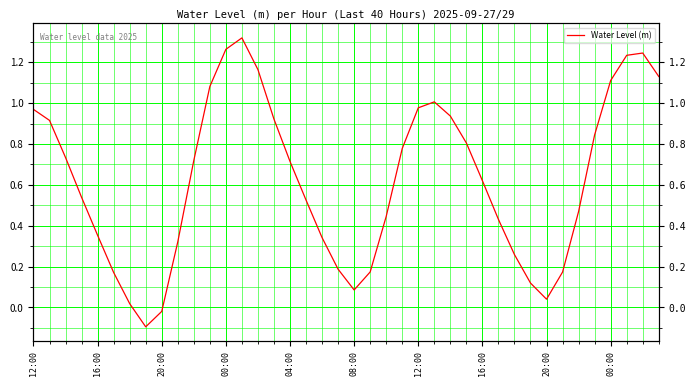

How many lines are shown in the chart?

1